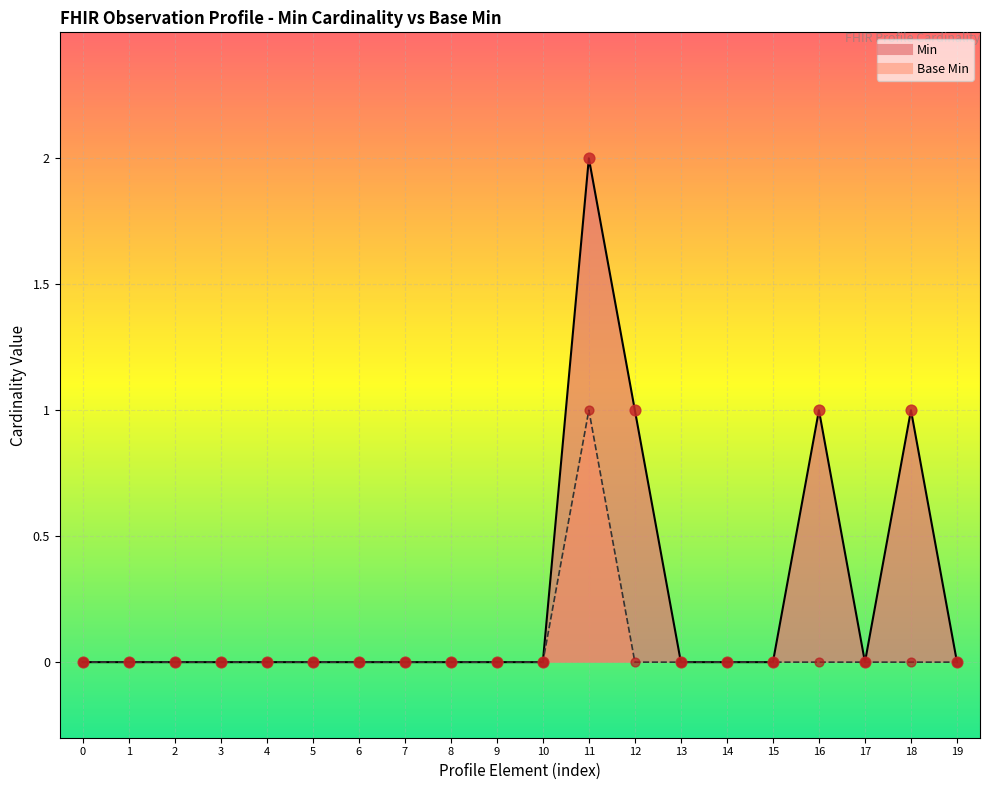

Which series contains the lowest Y value?

Min